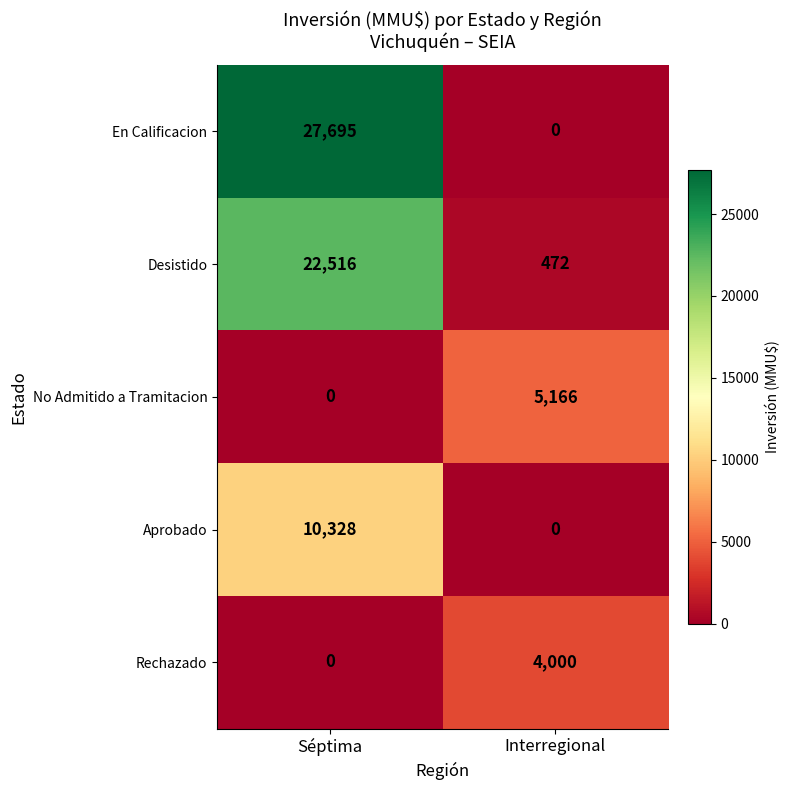

At how many categories does at least one series exceed 10186?

1